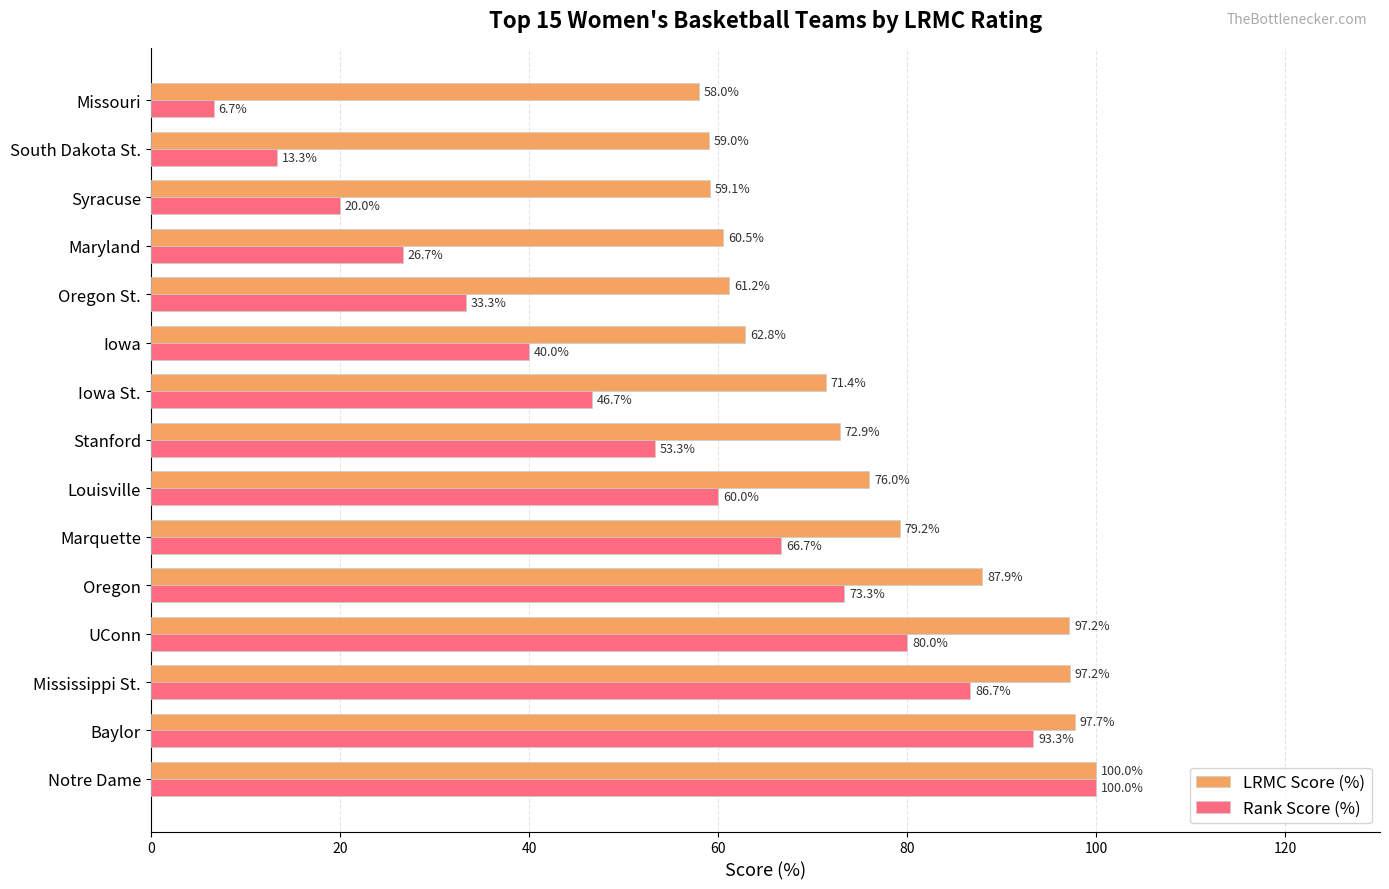

Which series has the widest spread of values?

Rank Score (%)